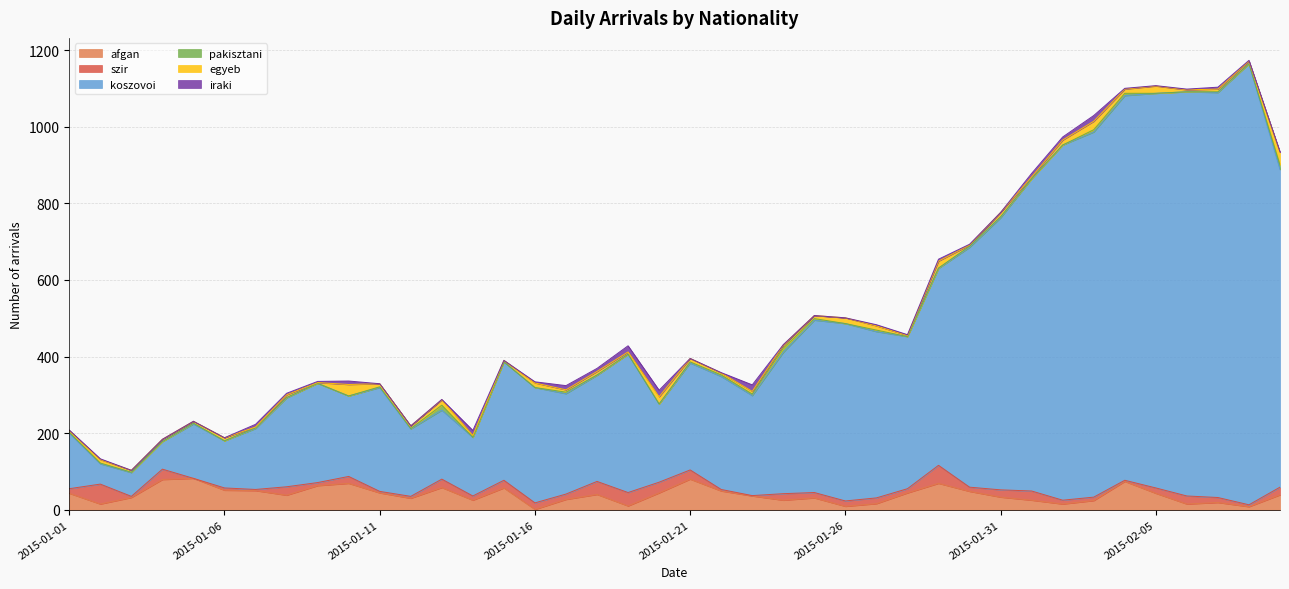

Does the chart have visible grid lines?

Yes